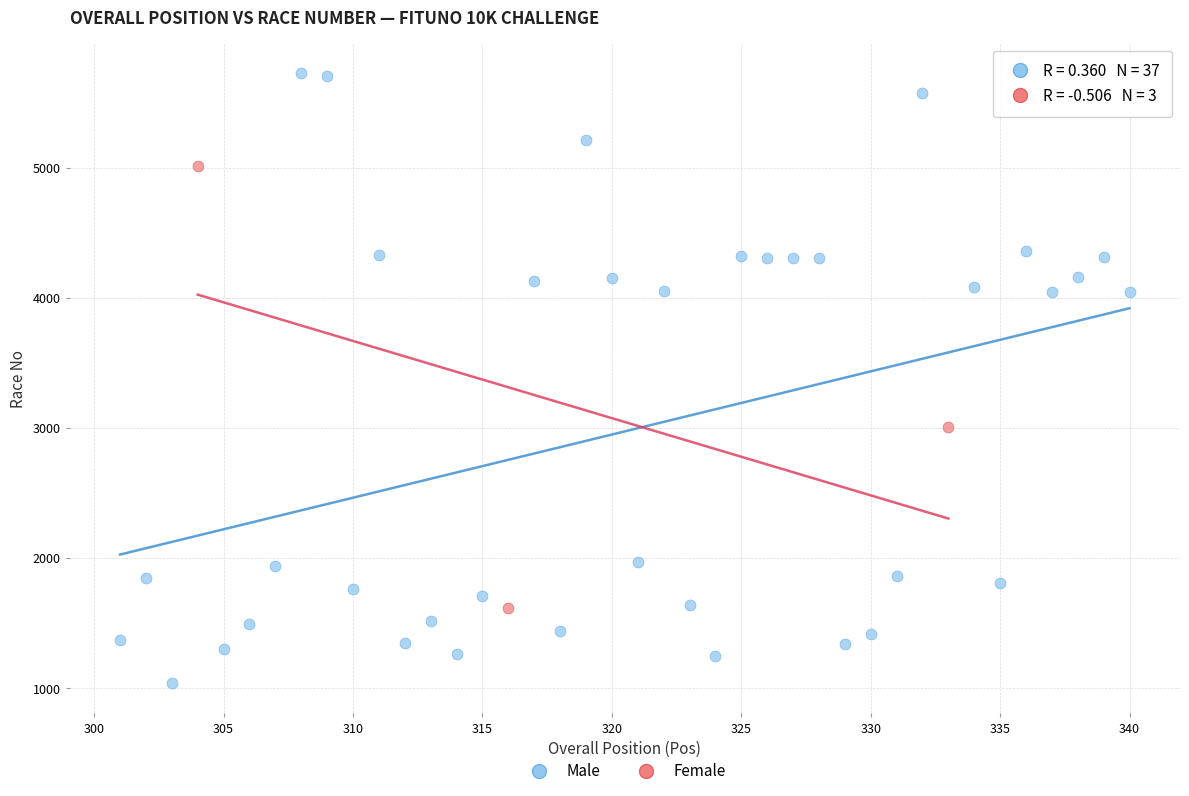

Which series contains the highest Y value?

Male